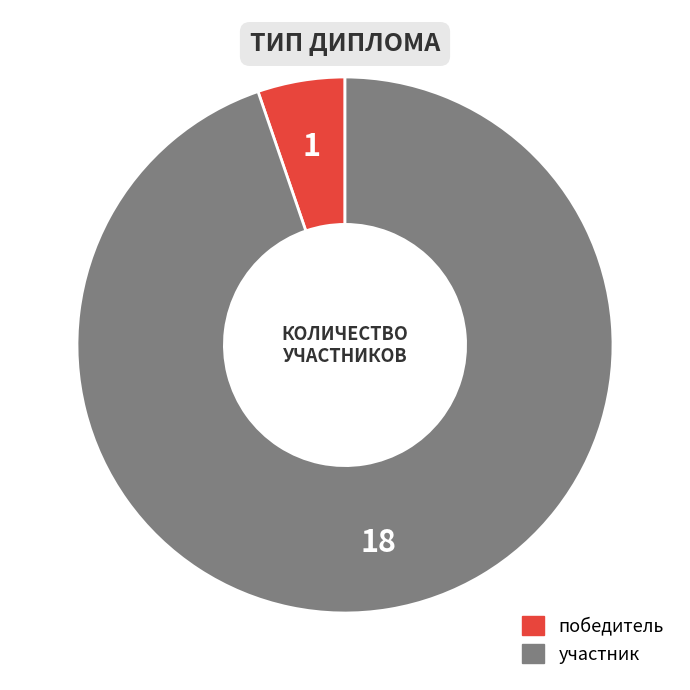

Which slice represents more than half of the pie?

участник